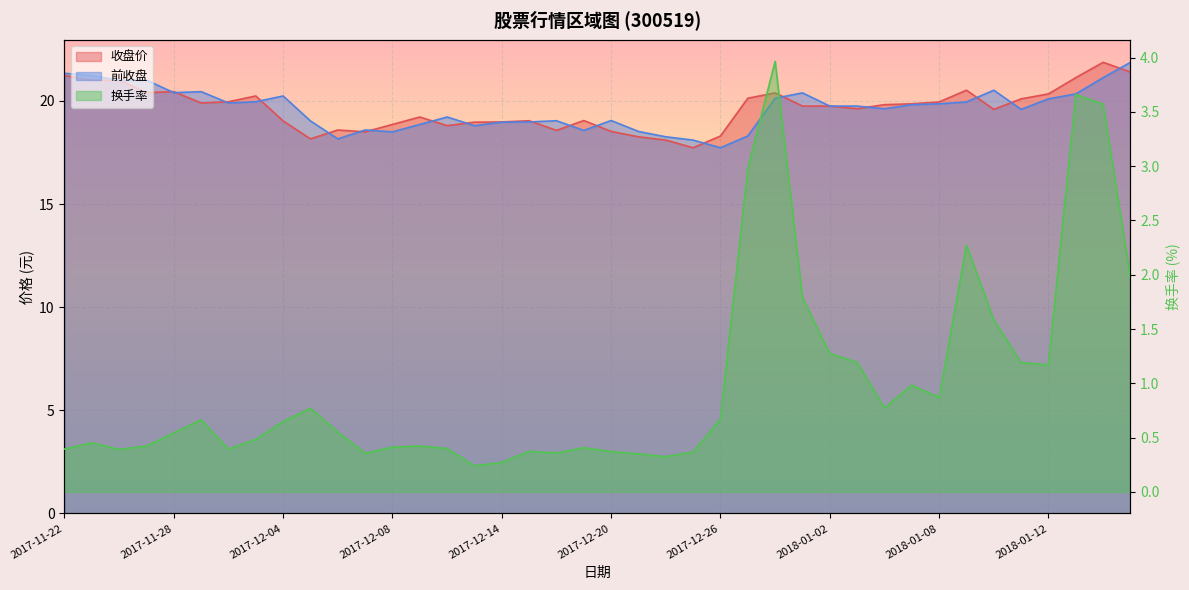

At which category does 收盘价 reach its first local peak?

2017-11-24